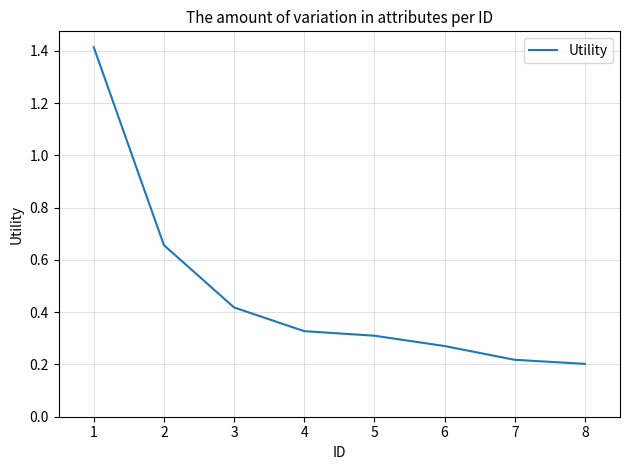

True or false: there are more than 2 points higher than both neighbors.

False